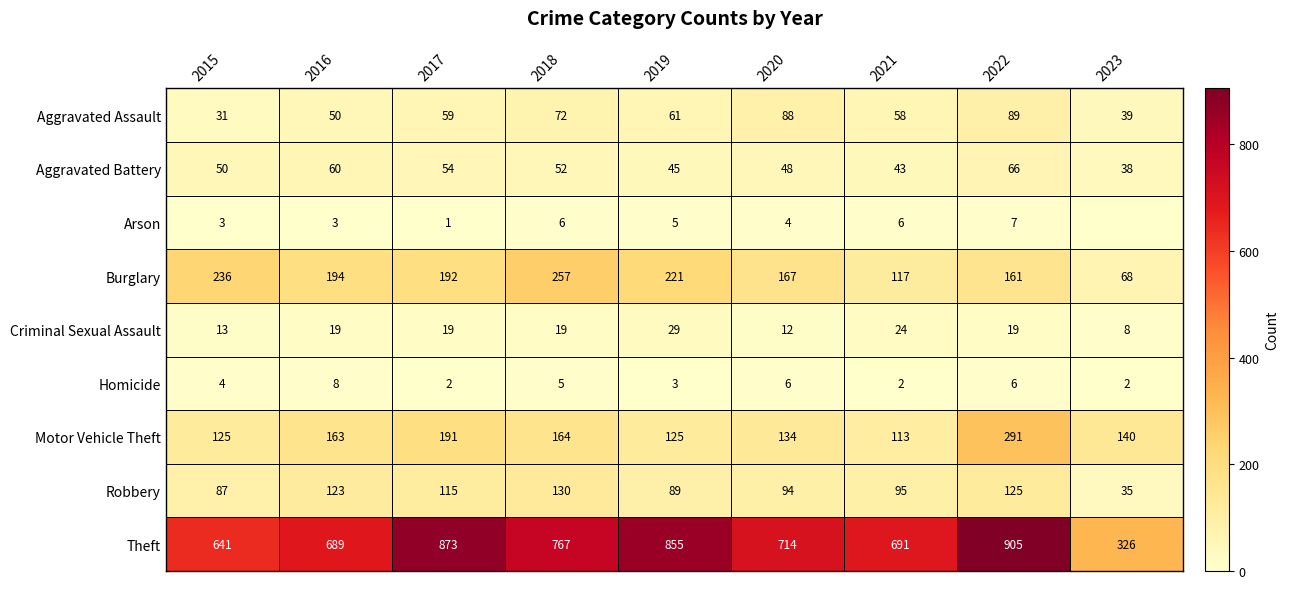

What is the lowest value of the Robbery series?

35